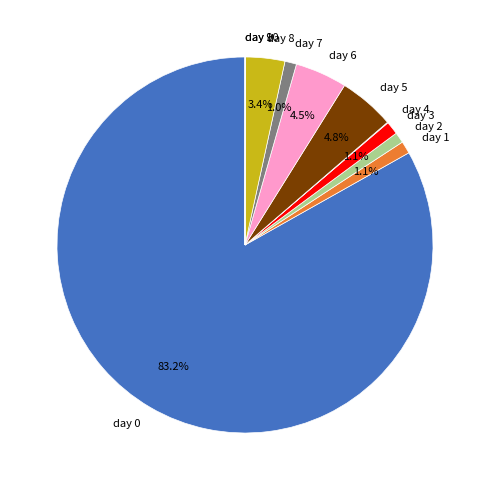

Which has a higher value, day 1 or day 6?

day 6